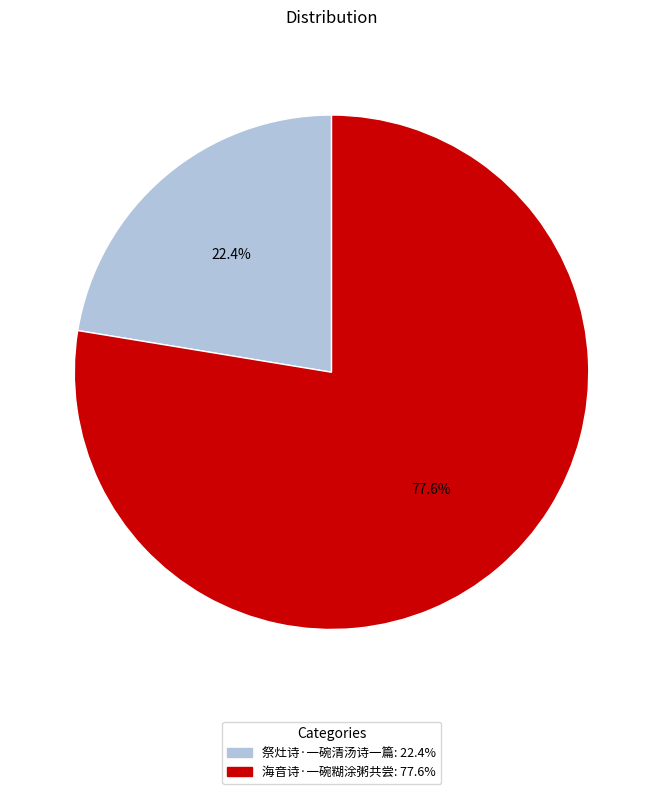

To the nearest percent, what is the average slice percentage?

50%